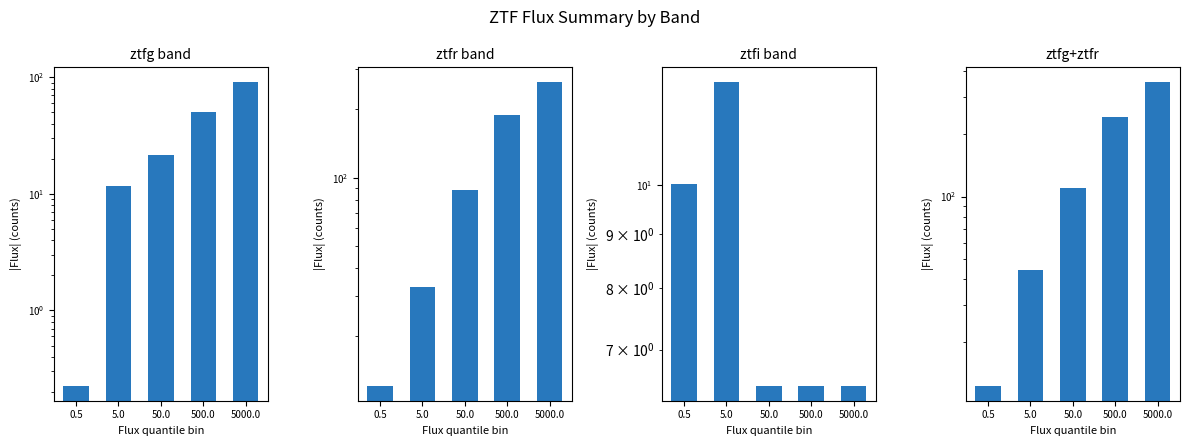

Reading left to right, extract all data points from this chart.

ztfg band: 0.5=0.2	5.0=11.7	50.0=21.4	500.0=50.5	5000.0=90.3
ztfr band: 0.5=12.1	5.0=32.9	50.0=88.1	500.0=189.2	5000.0=262.8
ztfi band: 0.5=10.0	5.0=12.5	50.0=6.5	500.0=6.5	5000.0=6.5
ztfg+ztfr: 0.5=12.4	5.0=44.5	50.0=109.4	500.0=239.7	5000.0=353.1